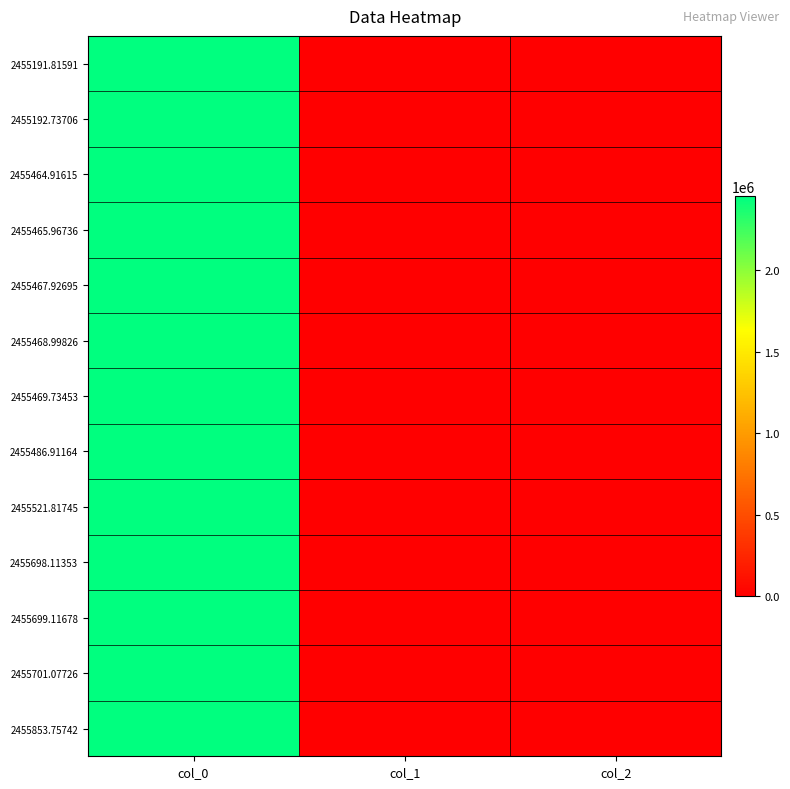

Which category has the lowest value across all series?

col_1